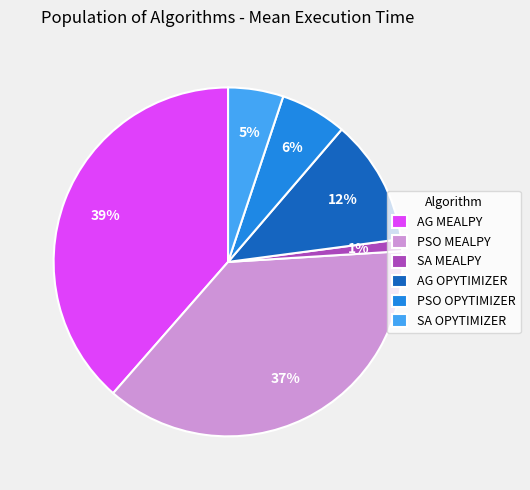

Which slice is the smallest?

SA MEALPY